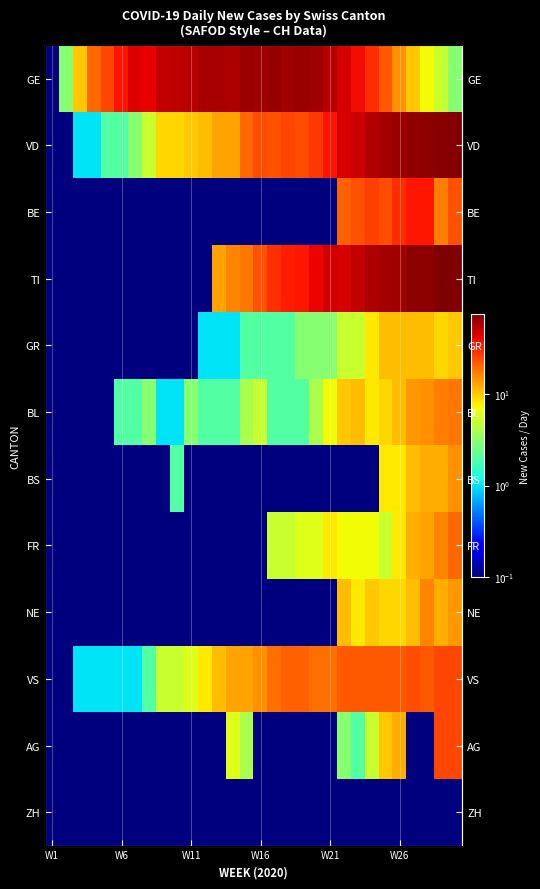

What is the sum of all BL values?

157.1